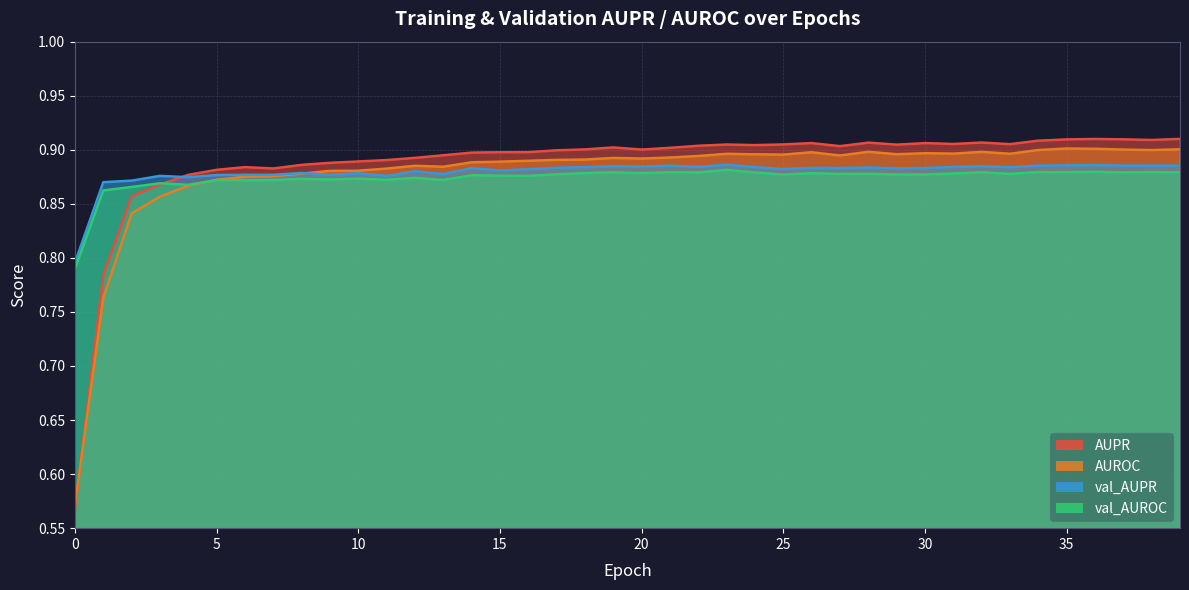

The val_AUPR series shows 0.9 at 30. True or false?

True